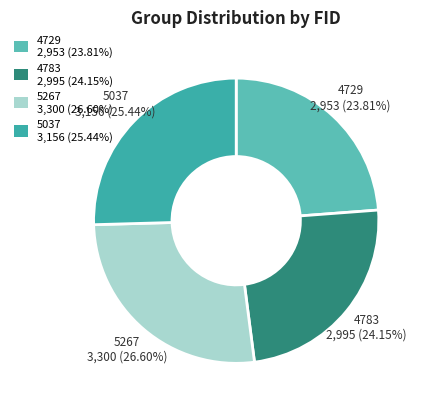

Between 5037 3,156 (25.44%) and 5267 3,300 (26.60%), which is larger?

5267 3,300 (26.60%)